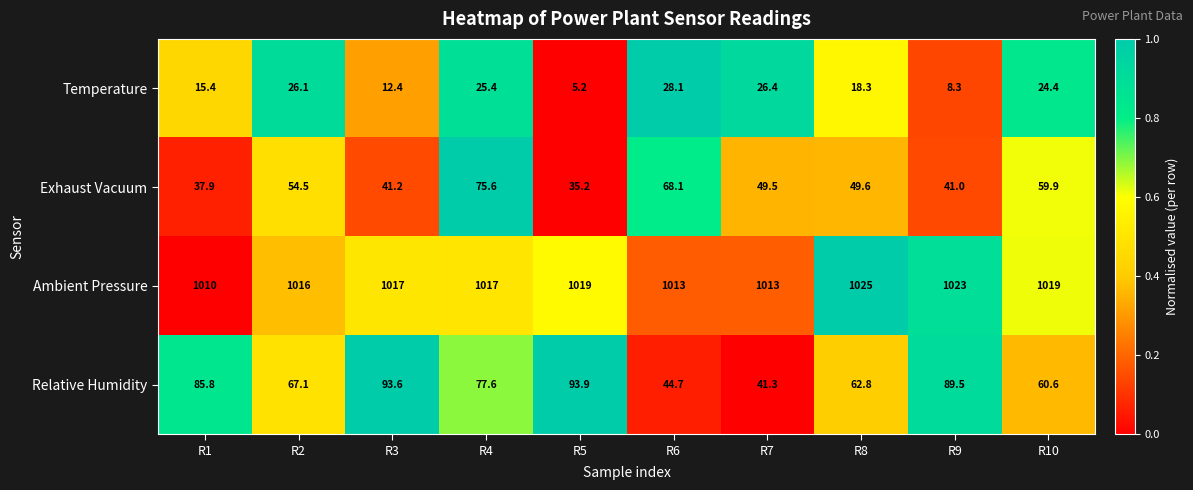

Where is Temperature nearest to the value 16?

R1